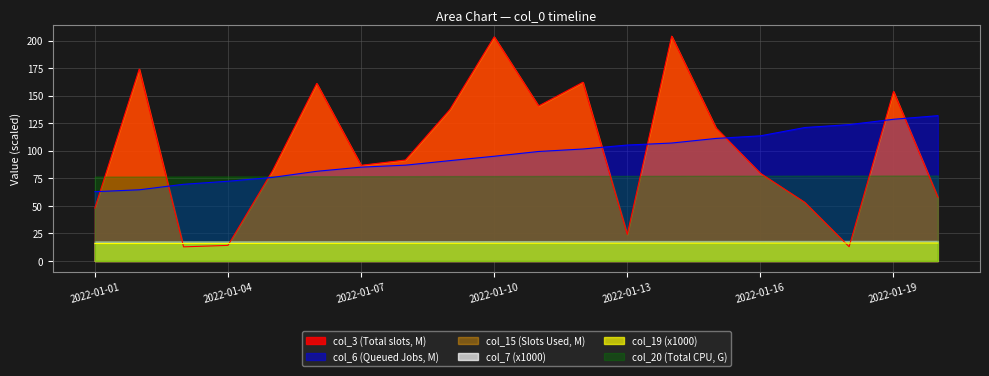

True or false: col_6 and col_3 intersect in this chart.

True